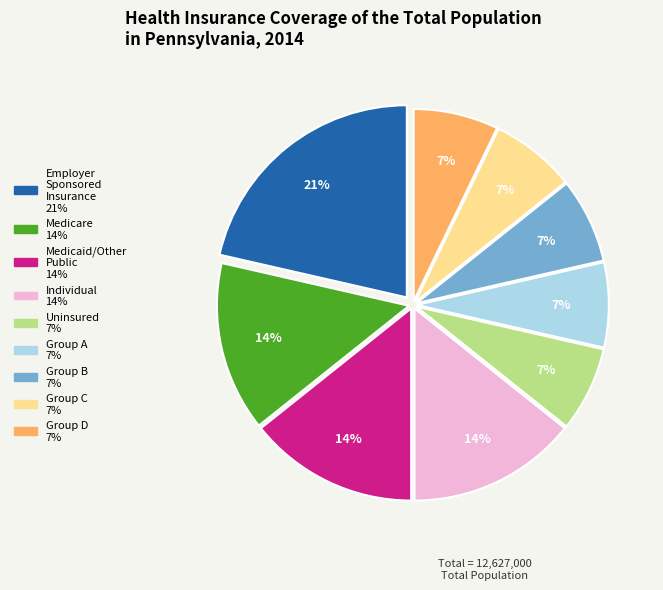

To the nearest percent, what is the average slice percentage?

11%